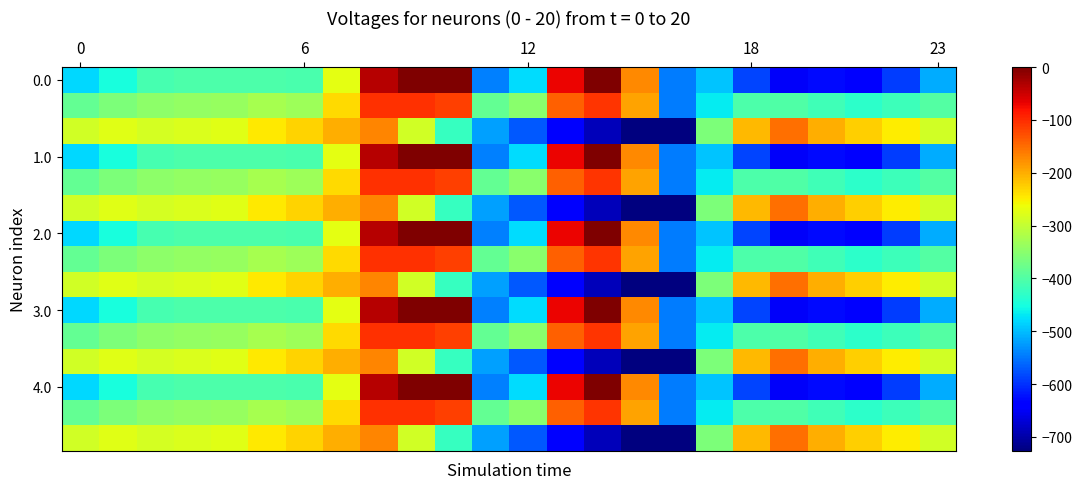

Which label corresponds to the smallest value in the chart?

16